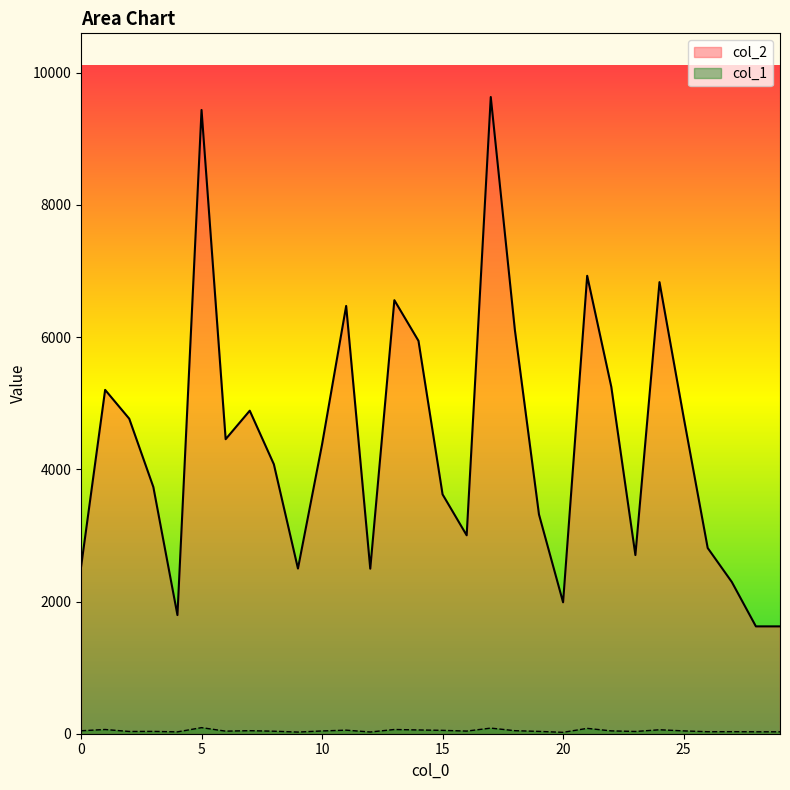

Reading left to right, extract all data points from this chart.

col_2: 2520	5202	4766	3733	1795	9437	4456	4887	4077	2499	4376	6472	2497	6559	5944	3621	3002	9633	6108	3317	1988	6928	5249	2703	6832	4792	2810	2296	1624	1624
col_1: 45	64	34	35	28	92	39	46	38	25	42	54	26	64	57	51	40	85	46	35	21	81	43	34	60	43	30	31	29	29